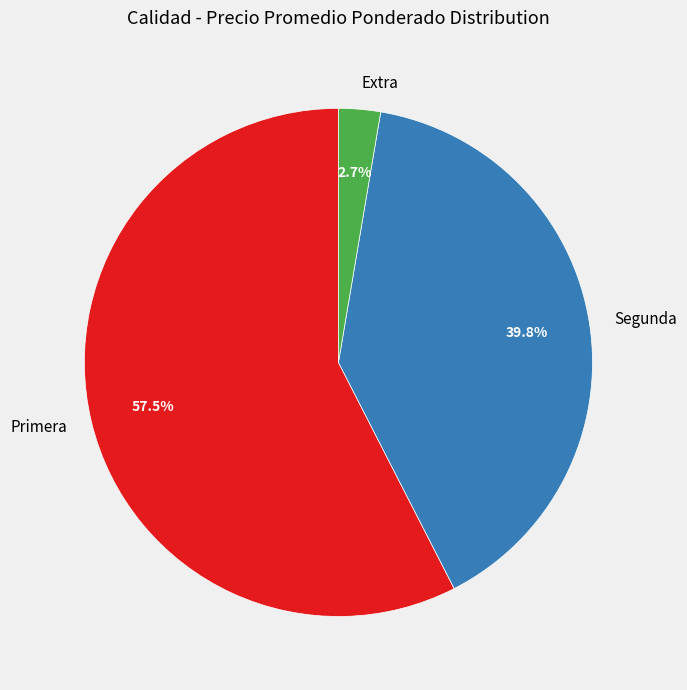

Does any single category account for the majority?

Yes